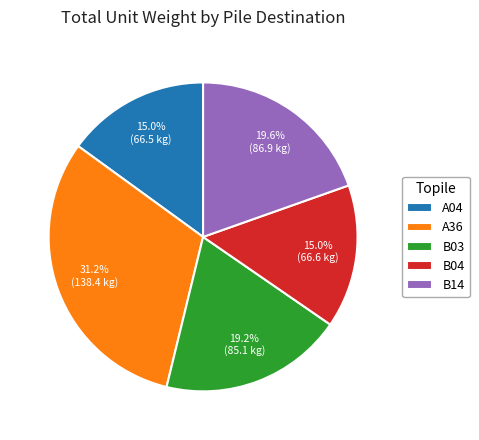

Is there a majority slice in this chart?

No